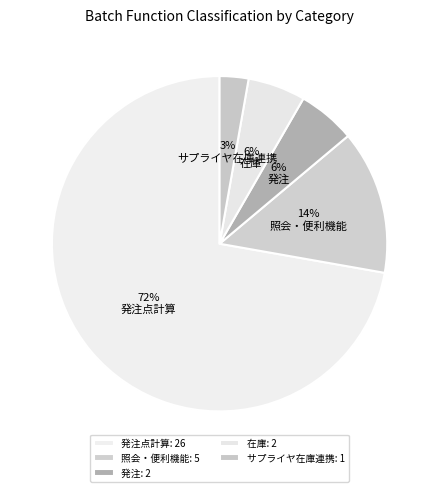

Count the number of slices in the pie.

5